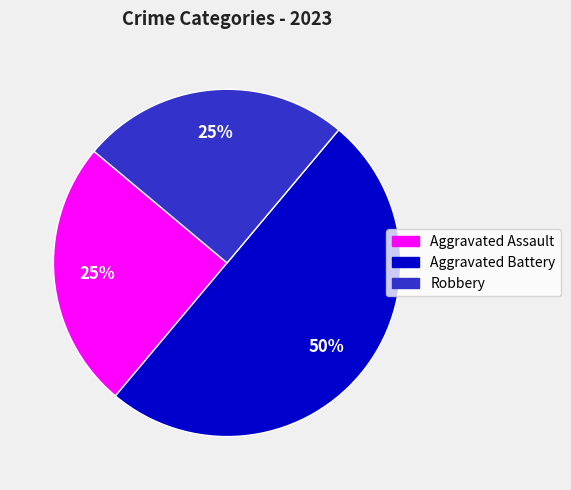

To the nearest percent, what is the difference between the largest and smallest slice percentages?

25%